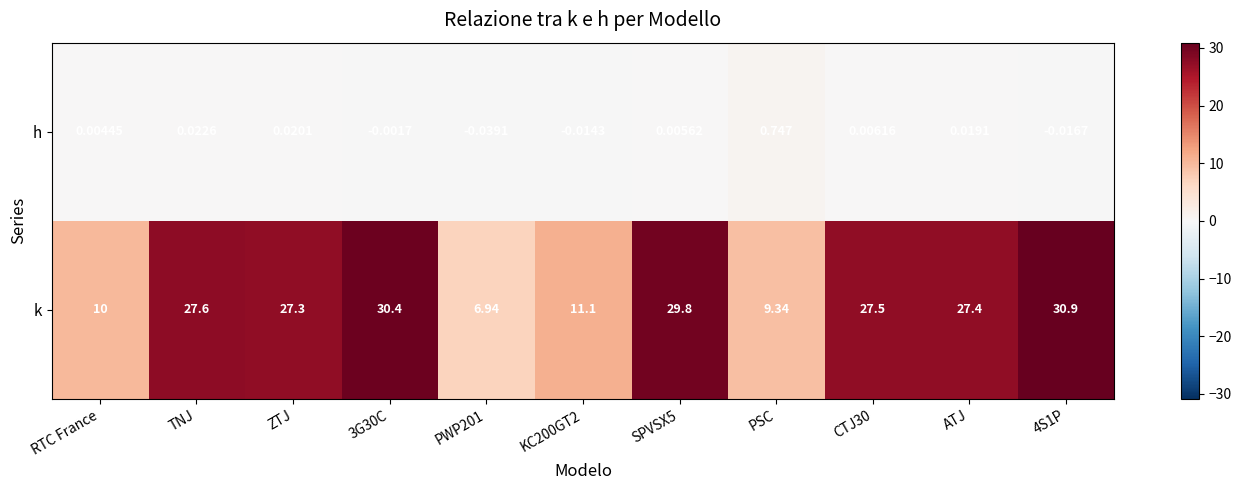

Count the number of categories in the chart.

11